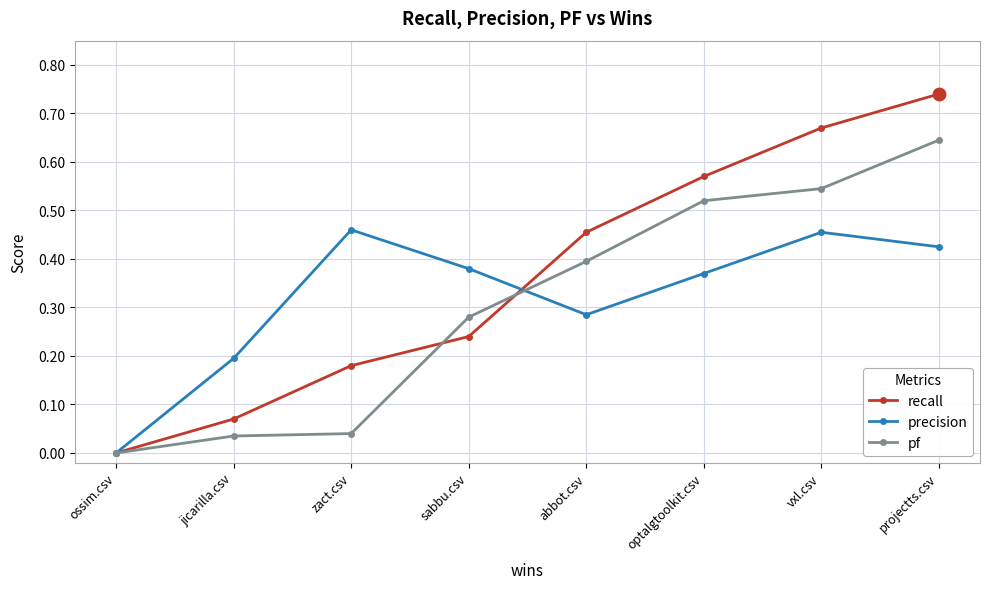

Which series changed the most between ossim.csv and abbot.csv?

recall